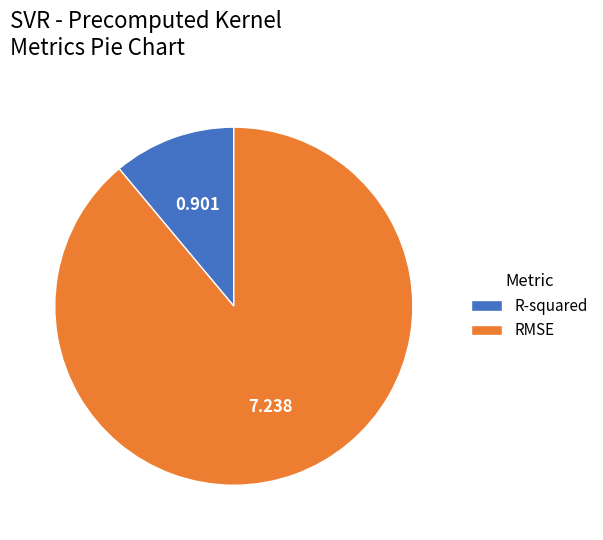

Which has a higher value, RMSE or R-squared?

RMSE